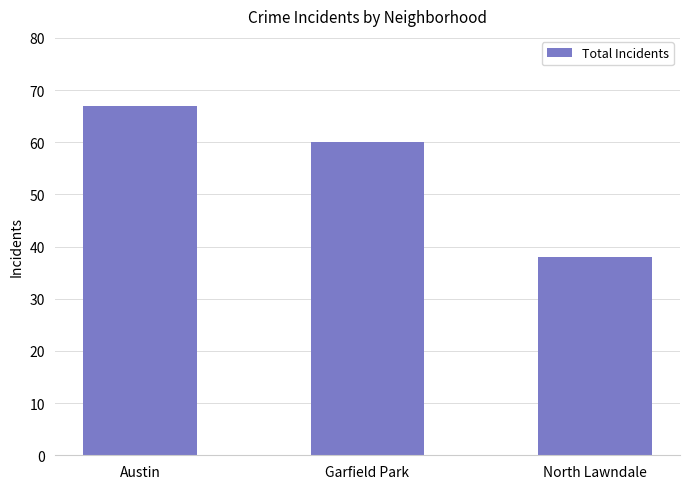

How many distinct data groups are displayed?

1